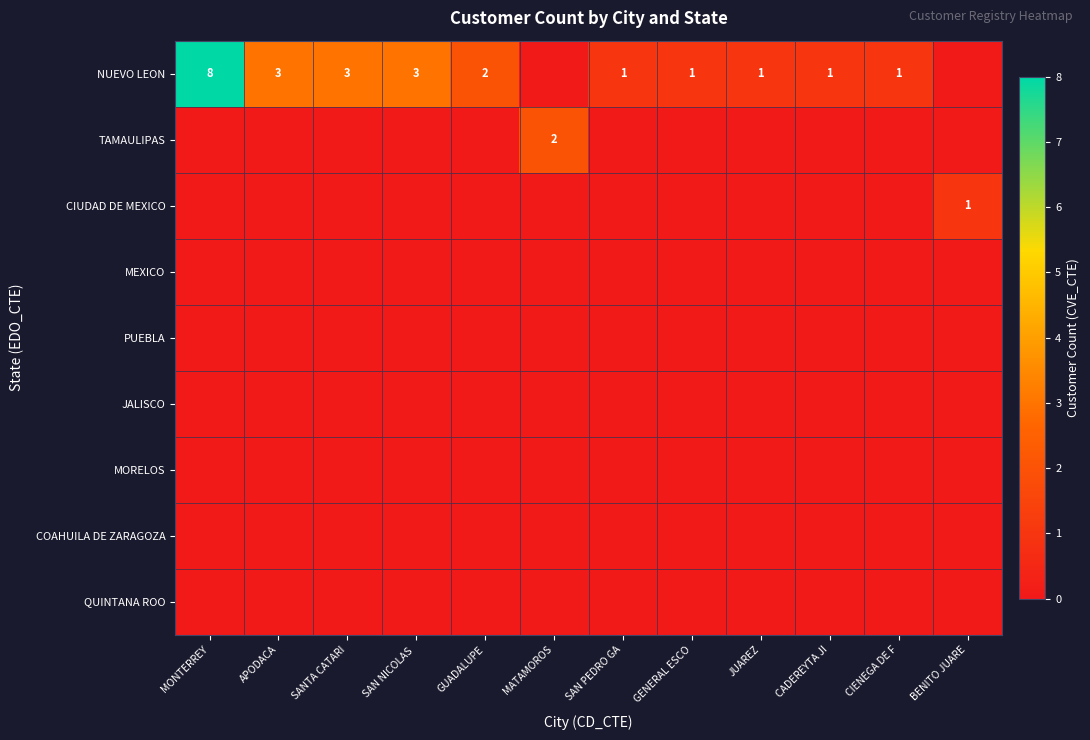

At which label is row_7 closest to 0?

MONTERREY